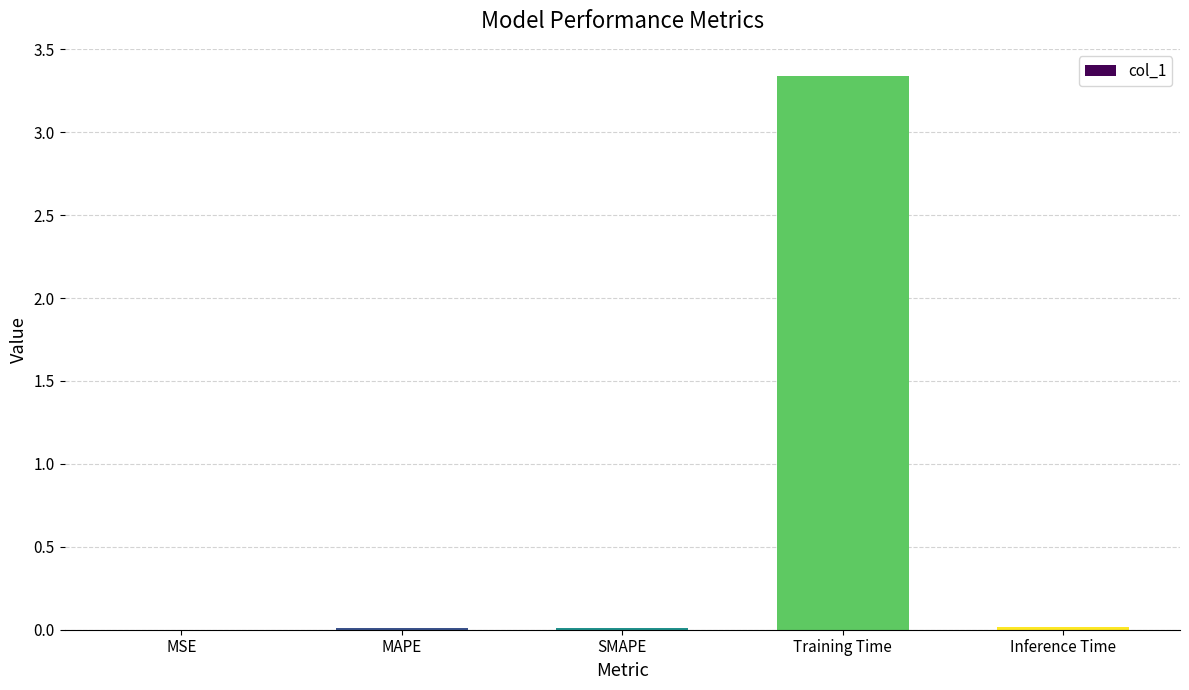

At which category does the chart reach its peak across all series?

Training Time